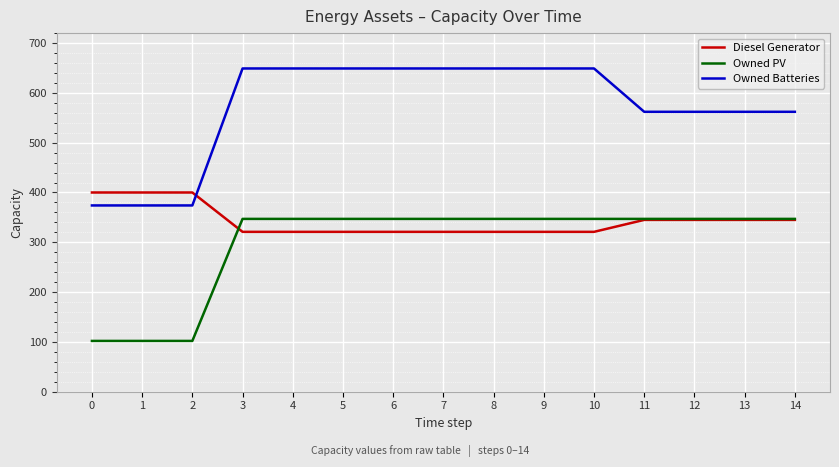

What are all the series names shown in the legend?

Diesel Generator, Owned PV, Owned Batteries